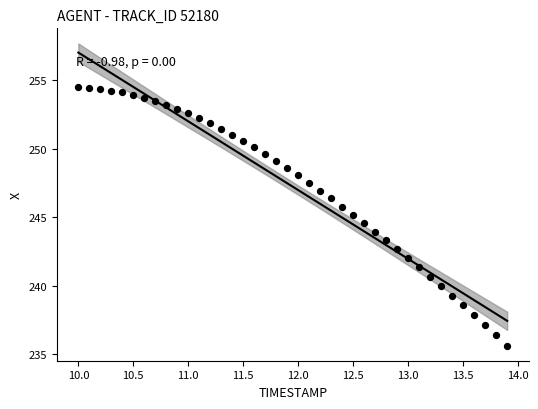

What is the range of X values (max minus min)?

3.9